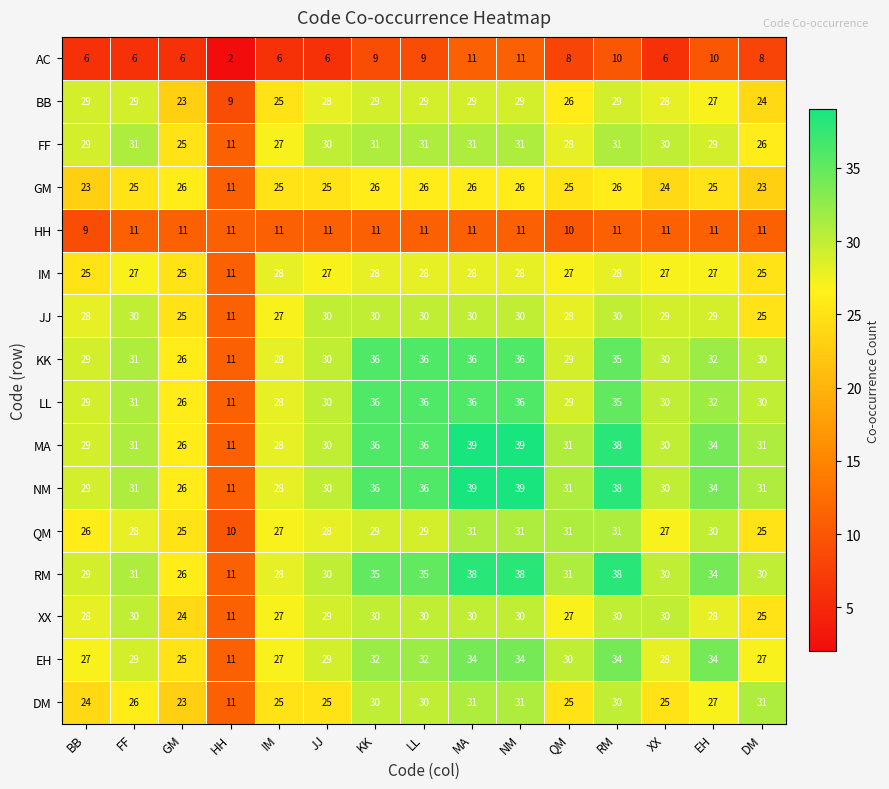

What is the difference between the highest and lowest values at IM?

22